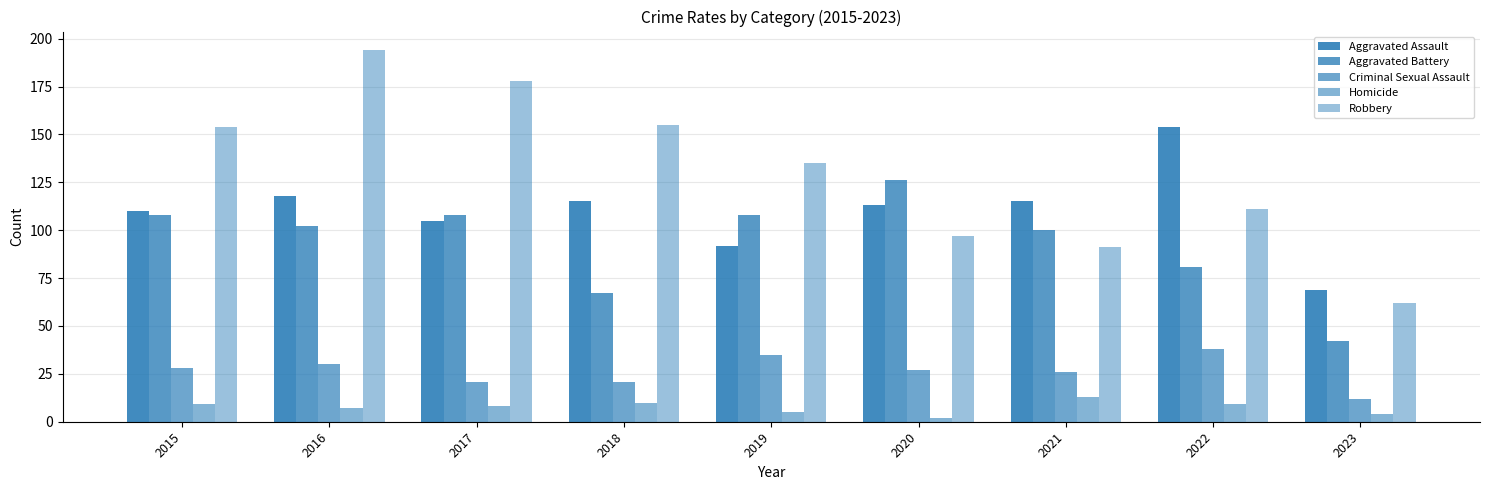

How many groups of bars are there?

9